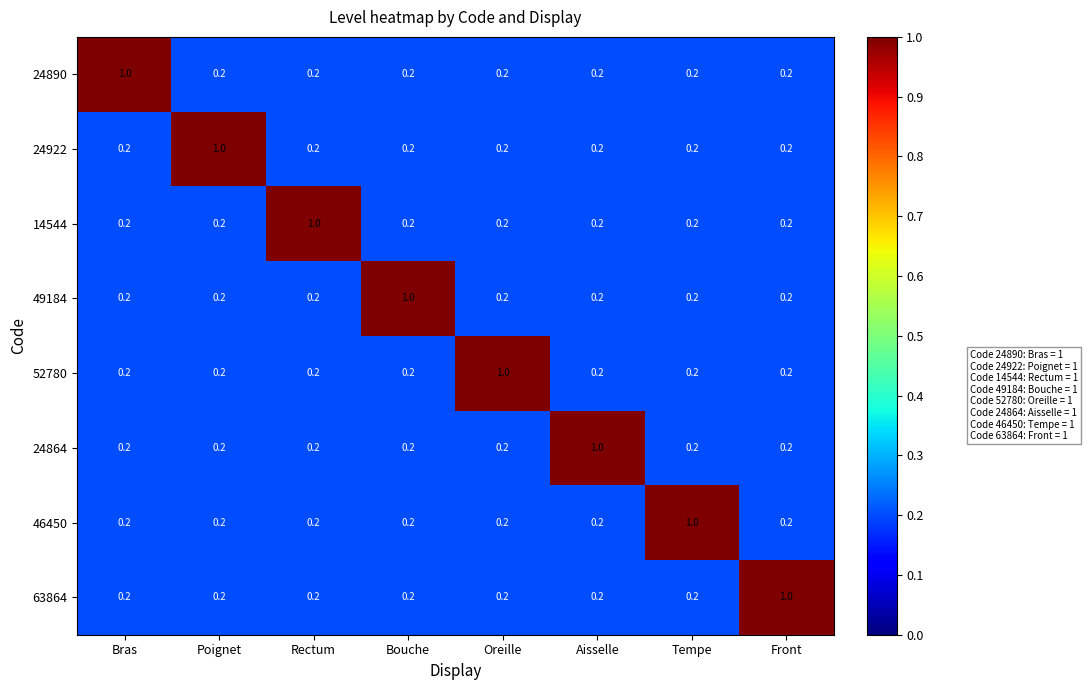

What is the highest value of the 14544 series?

1.0